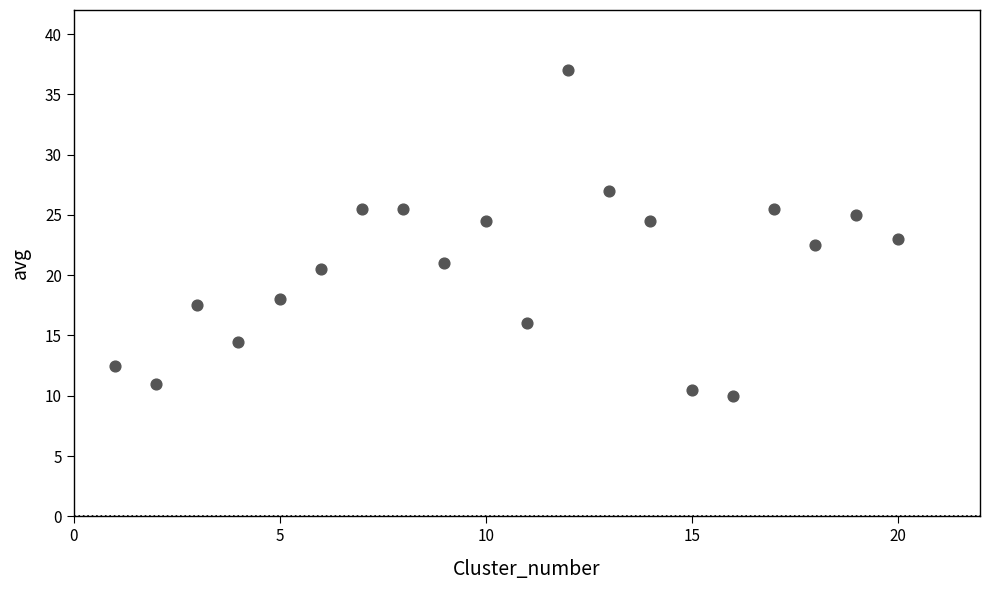

What is the range of X values (max minus min)?

19.0